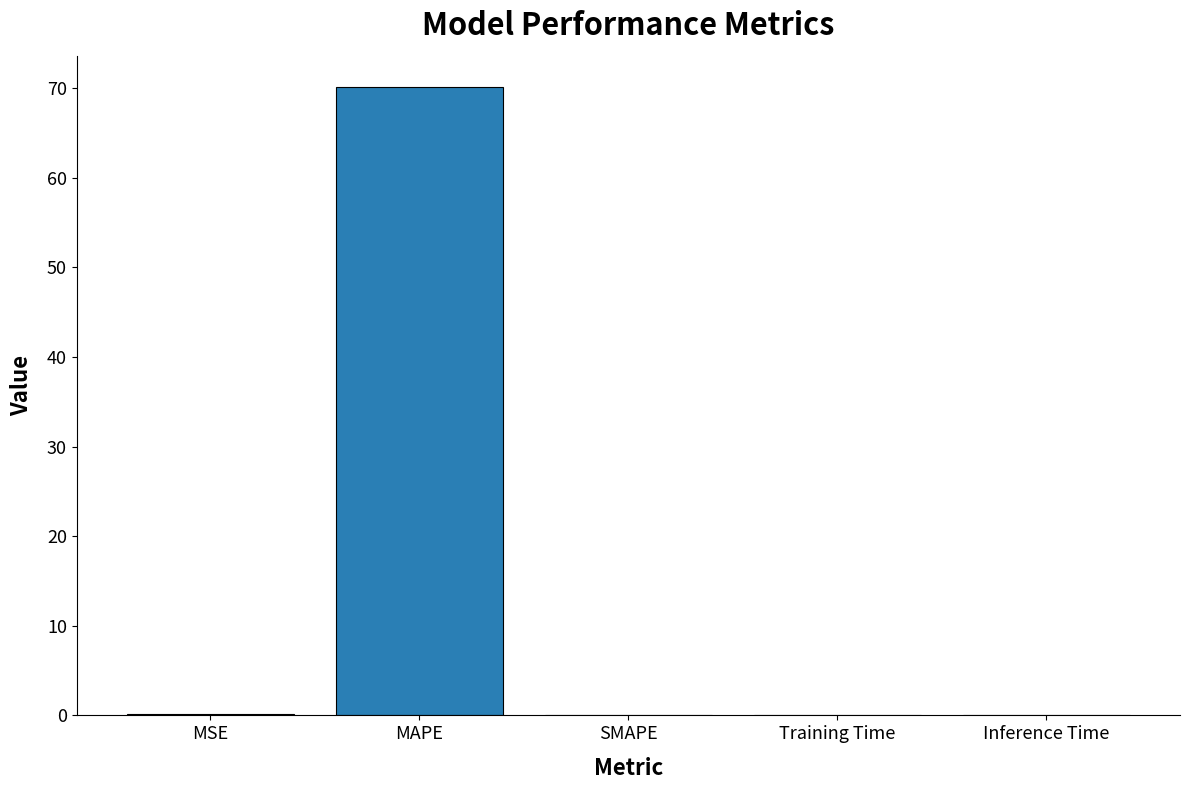

What value does the data have at MAPE?

70.1